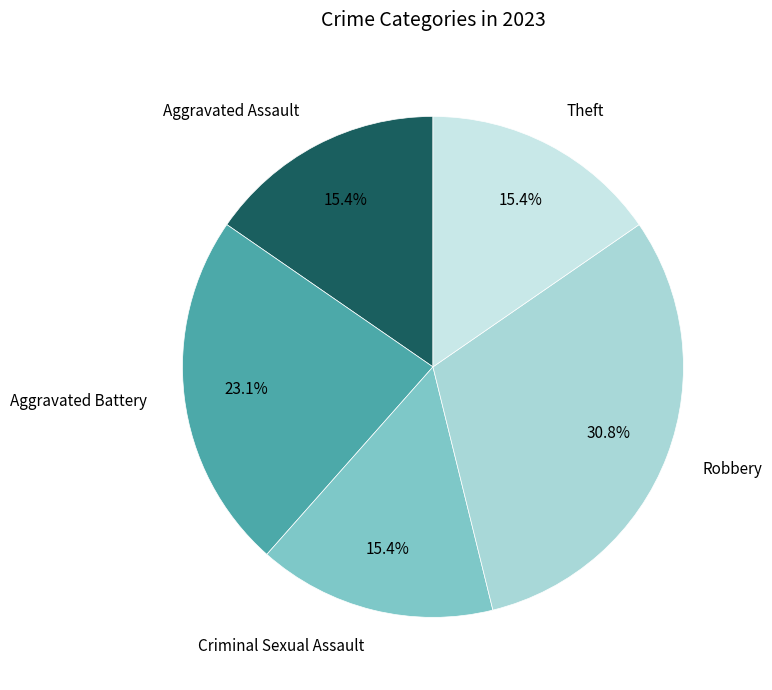

Count the number of slices in the pie.

5